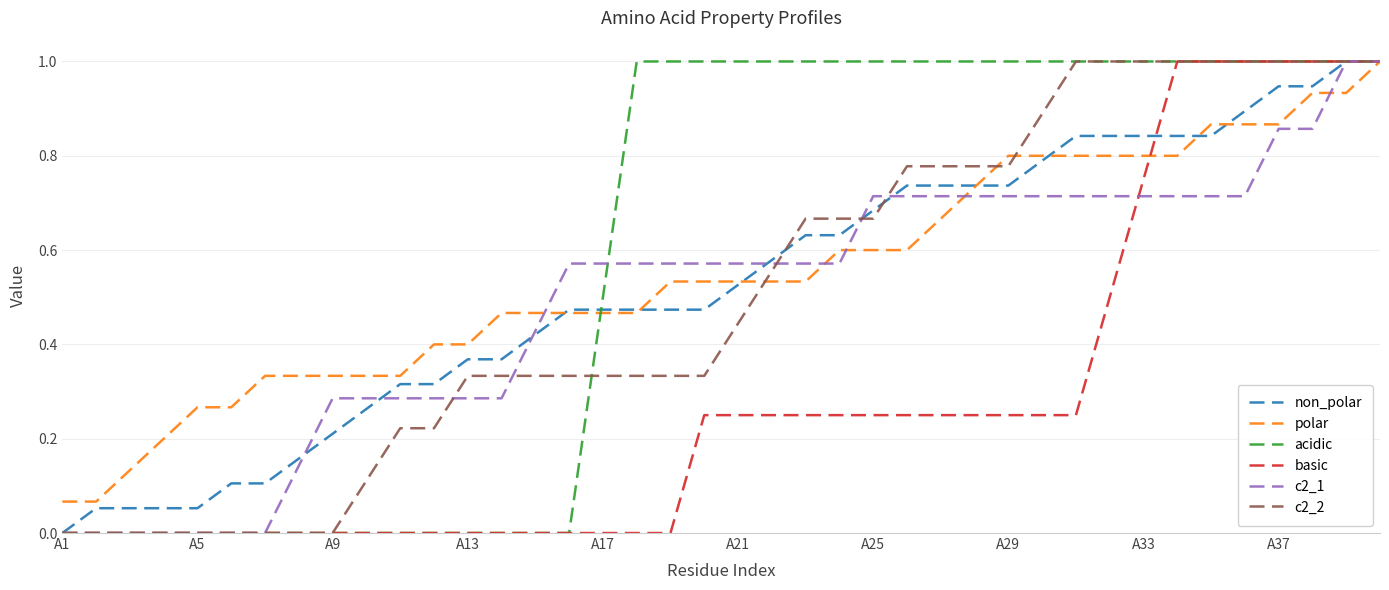

What is the greatest value displayed?

1.0